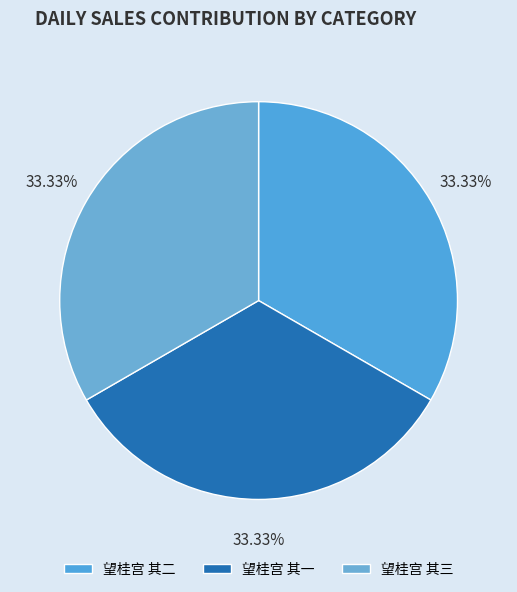

Between 望桂宫 其三 and 望桂宫 其二, which is larger?

望桂宫 其三